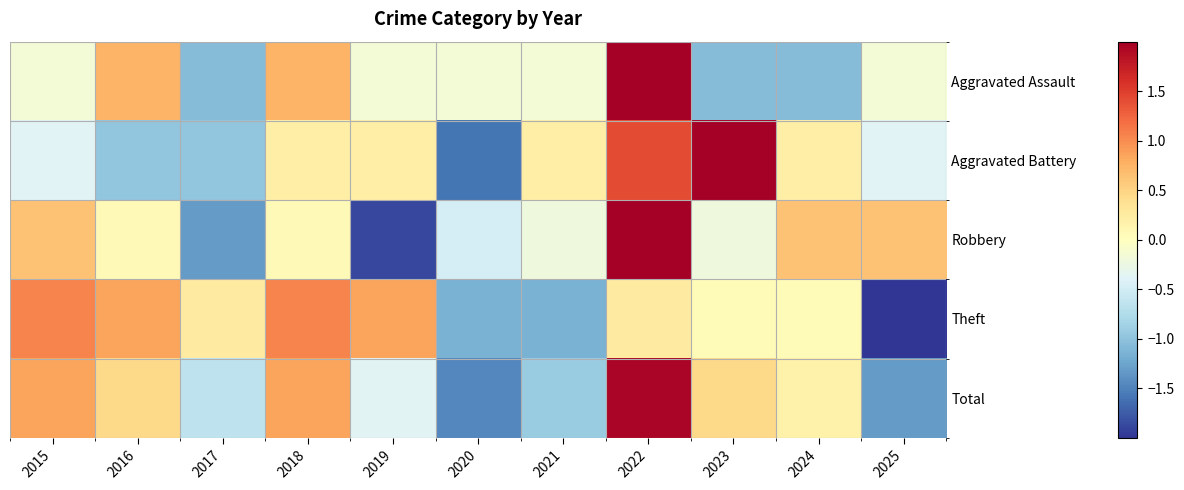

How many data points does each series have?

11